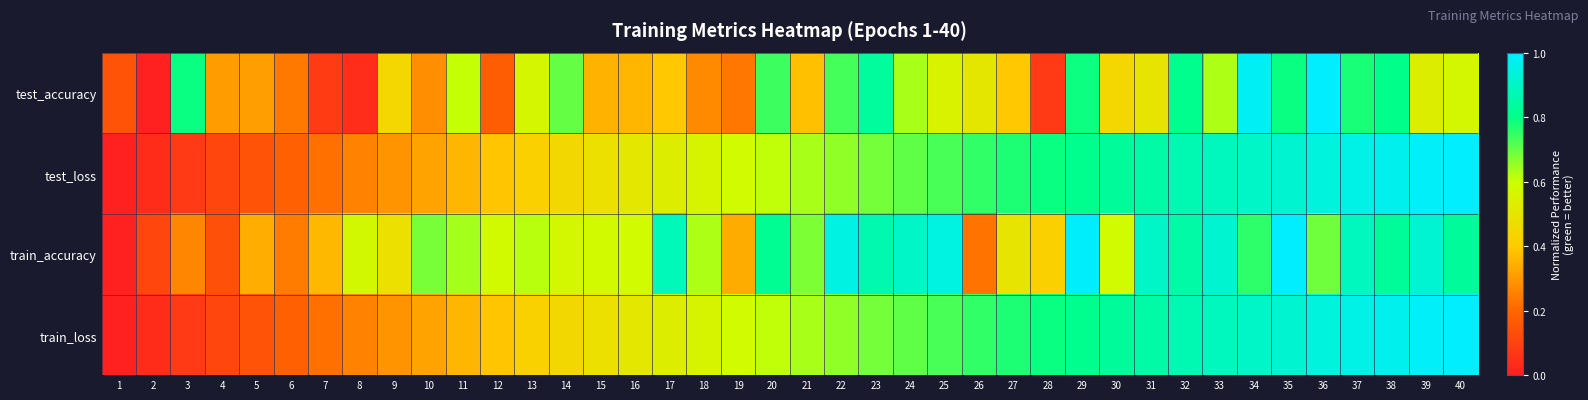

What is the difference between the highest and lowest values at 26?

0.5